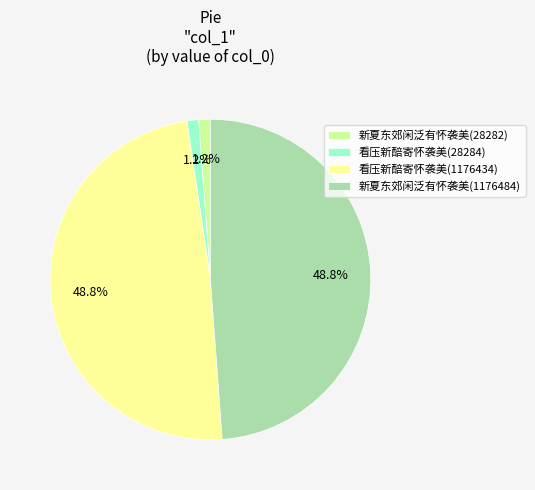

To the nearest percent, what is the difference between the largest and smallest slice percentages?

48%